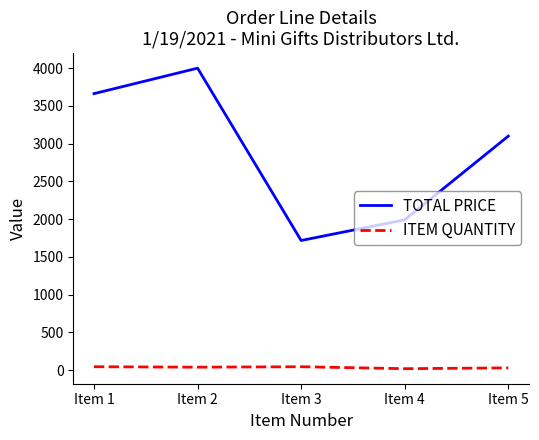

What are all the series names shown in the legend?

TOTAL PRICE, ITEM QUANTITY